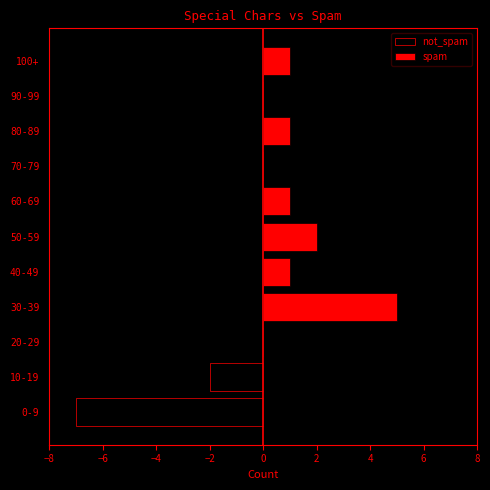

What is the average value of the spam series?

1